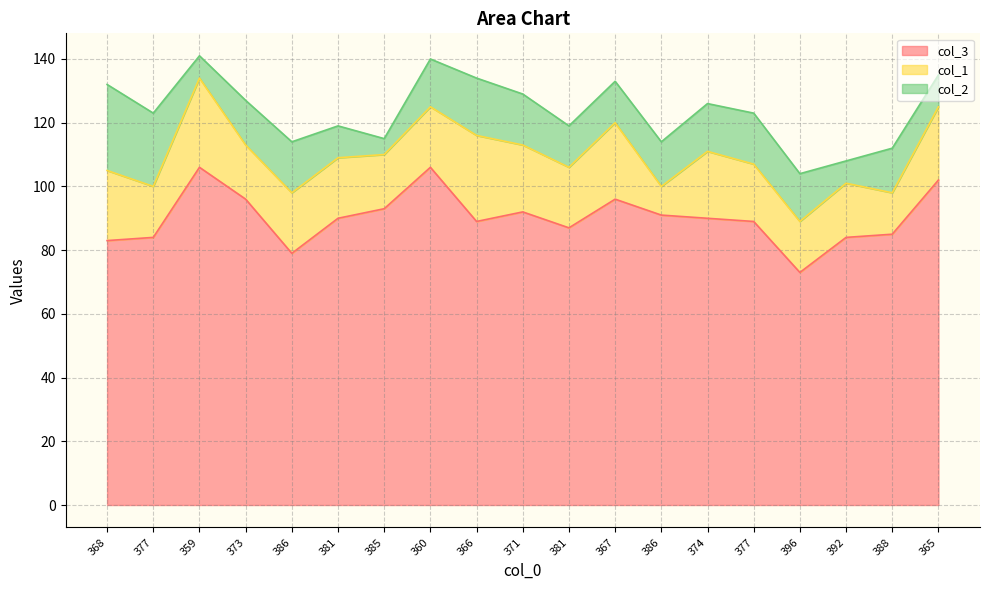

Reading right to left, what are all the values shown in this chart?

col_3: 365=102	388=85	392=84	396=73	377=89	374=90	386=91	367=96	381=87	371=92	366=89	360=106	385=93	381=90	386=79	373=96	359=106	377=84	368=83
col_1: 365=23	388=13	392=17	396=16	377=18	374=21	386=9	367=24	381=19	371=21	366=27	360=19	385=17	381=19	386=19	373=17	359=28	377=16	368=22
col_2: 365=10	388=14	392=7	396=15	377=16	374=15	386=14	367=13	381=13	371=16	366=18	360=15	385=5	381=10	386=16	373=14	359=7	377=23	368=27